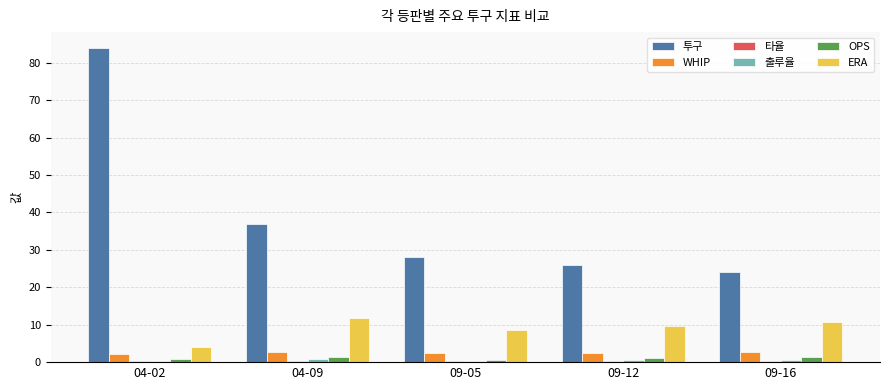

At which label does 투구 reach its peak?

04-02